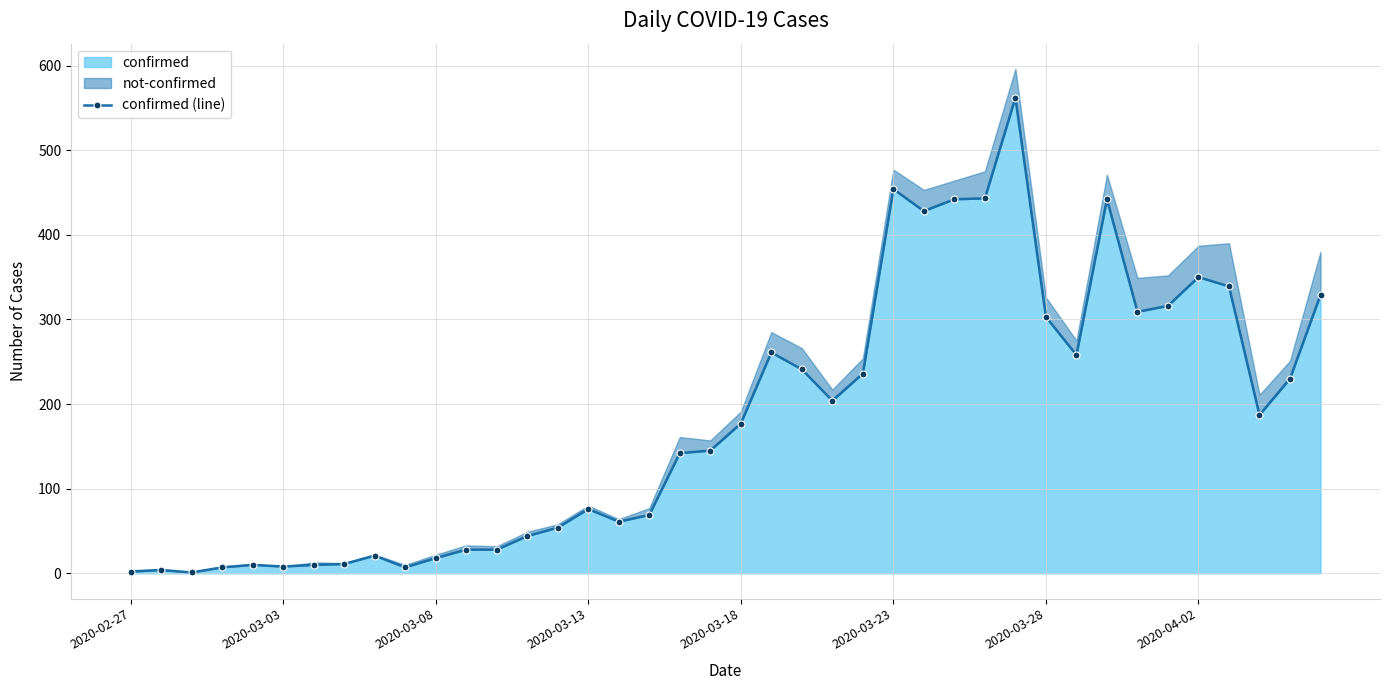

How many interior local valleys (lower than both neighbors) does the data have?

9